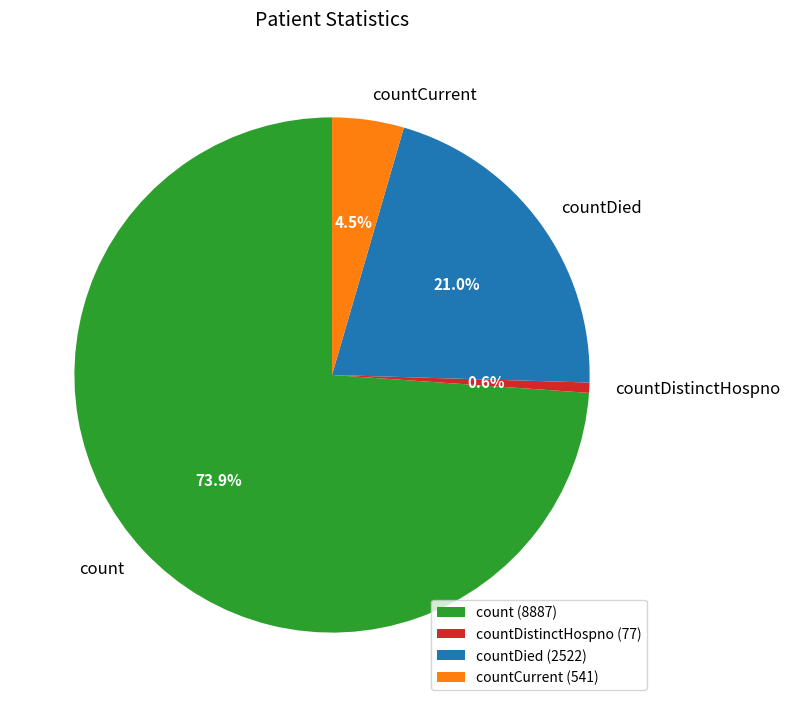

Approximately how many times larger is the value at count compared to countDistinctHospno?

115.4